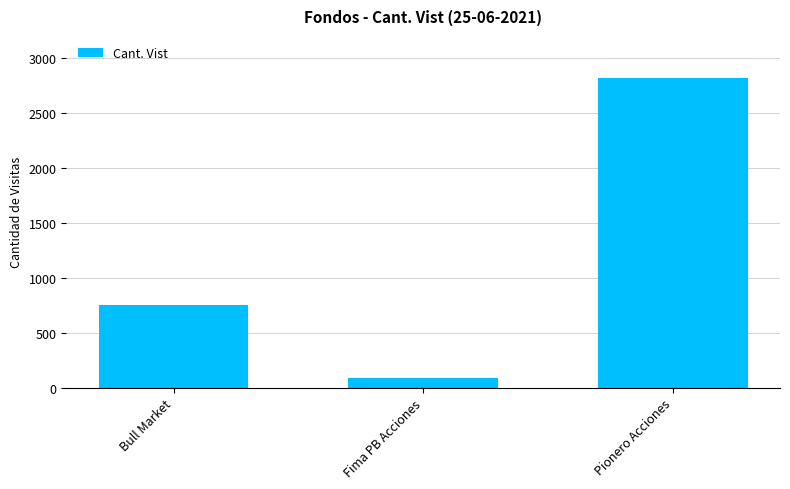

What is the difference between the values at Fima PB Acciones and Bull Market?

658